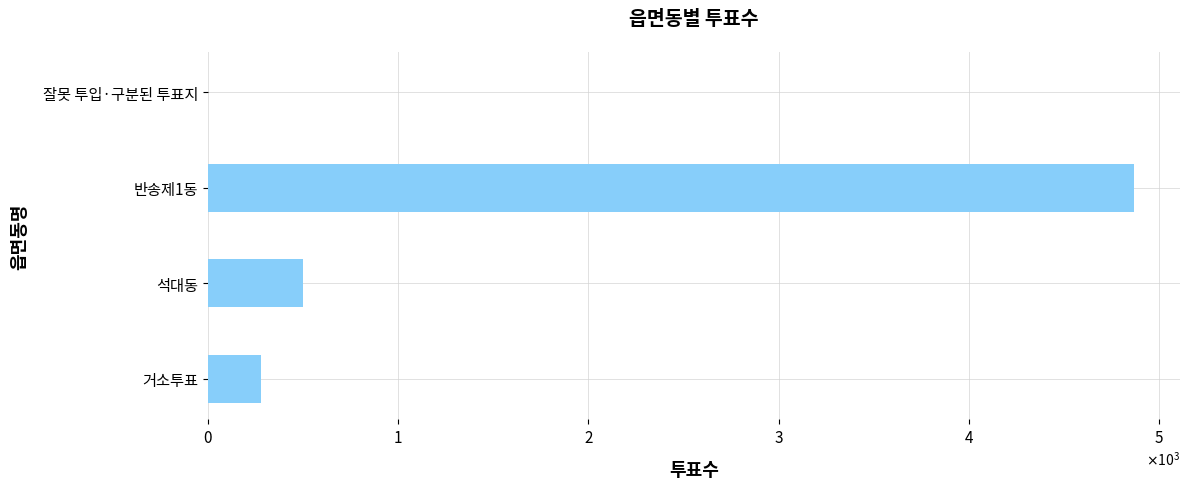

Are the bars horizontal?

Yes